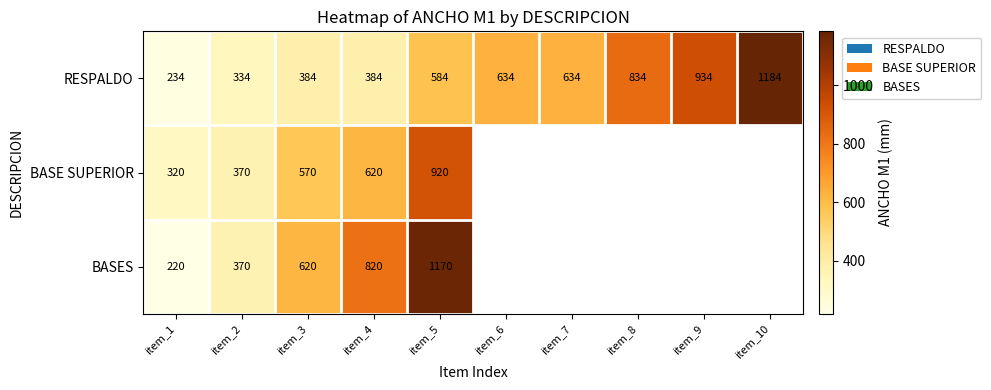

What is the difference between the maximum and second lowest values in the RESPALDO series?

850